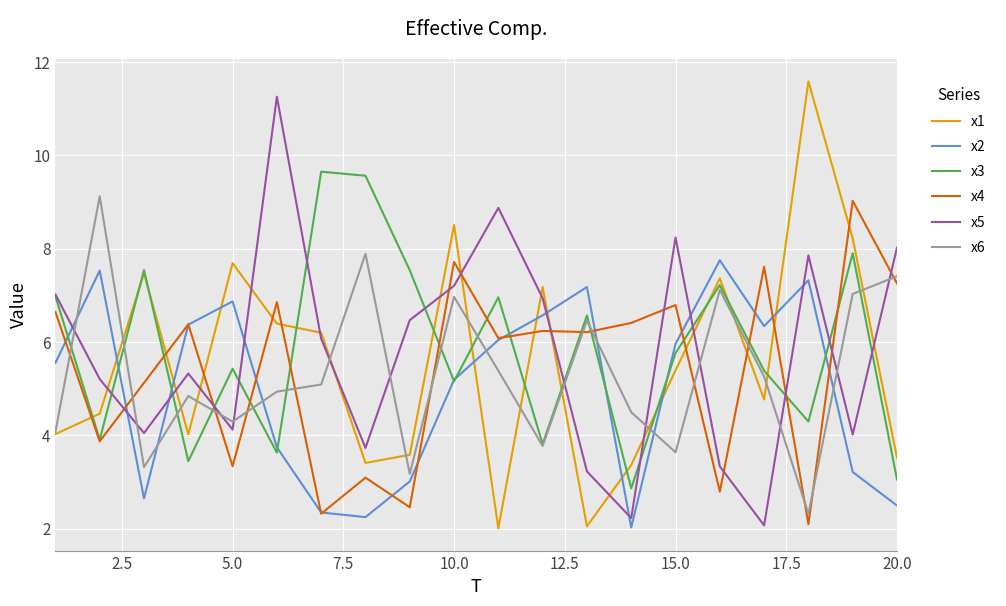

What are all the series names shown in the legend?

x1, x2, x3, x4, x5, x6